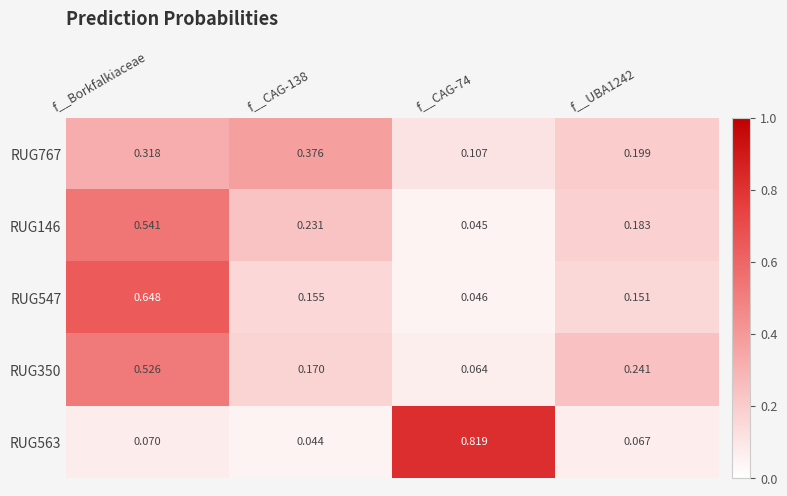

At how many categories does at least one series exceed 0?

4